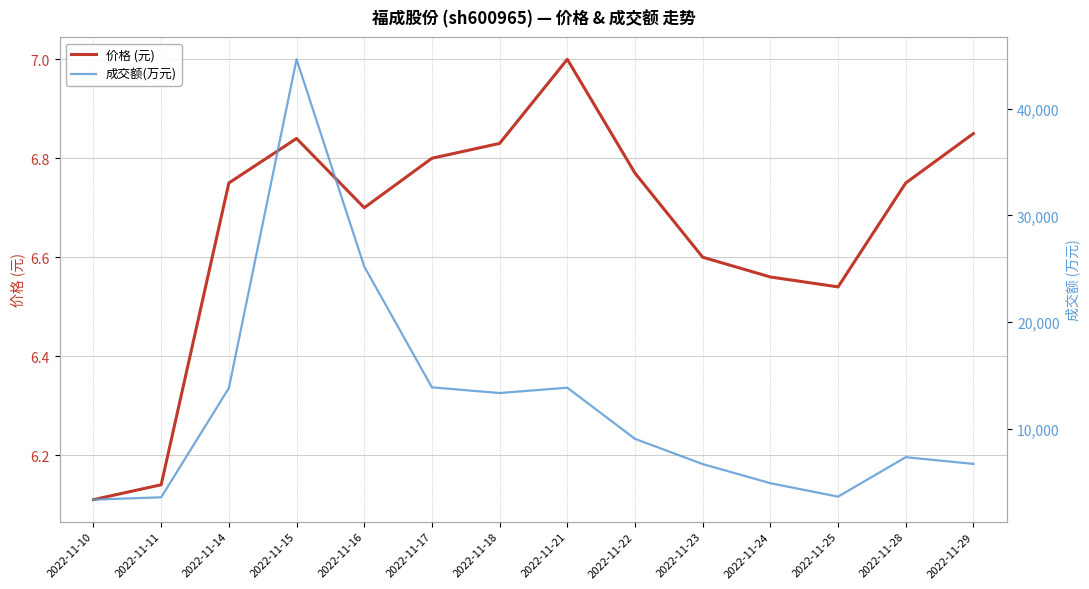

How many lines are shown in the chart?

2